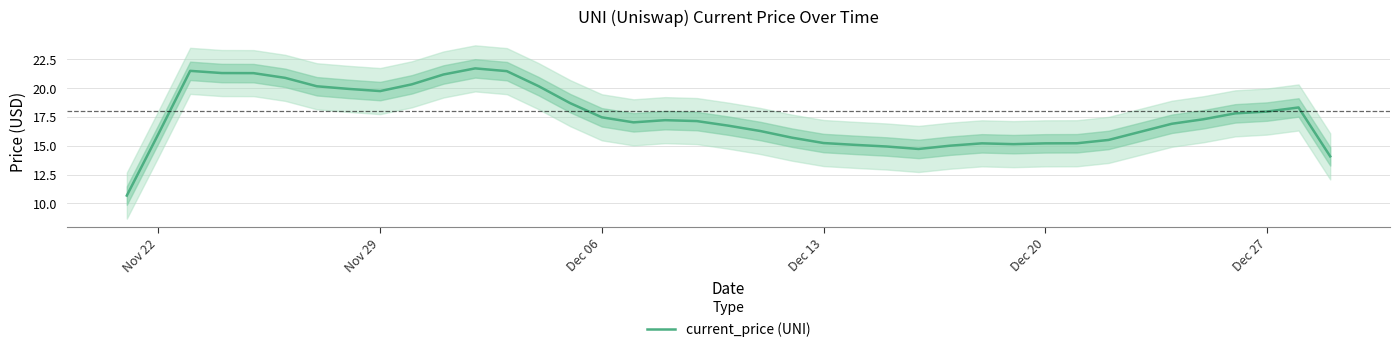

What is the maximum value shown in the chart?

21.7